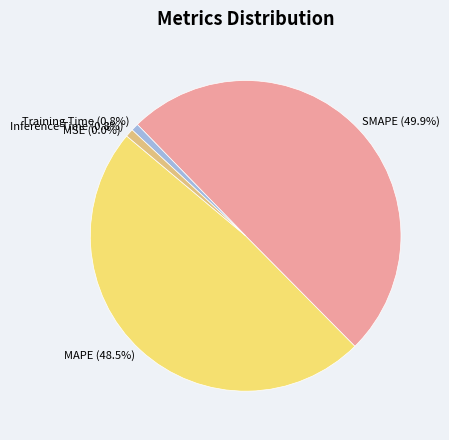

Combined, what portion of the pie is MAPE and Training Time?

49.3%